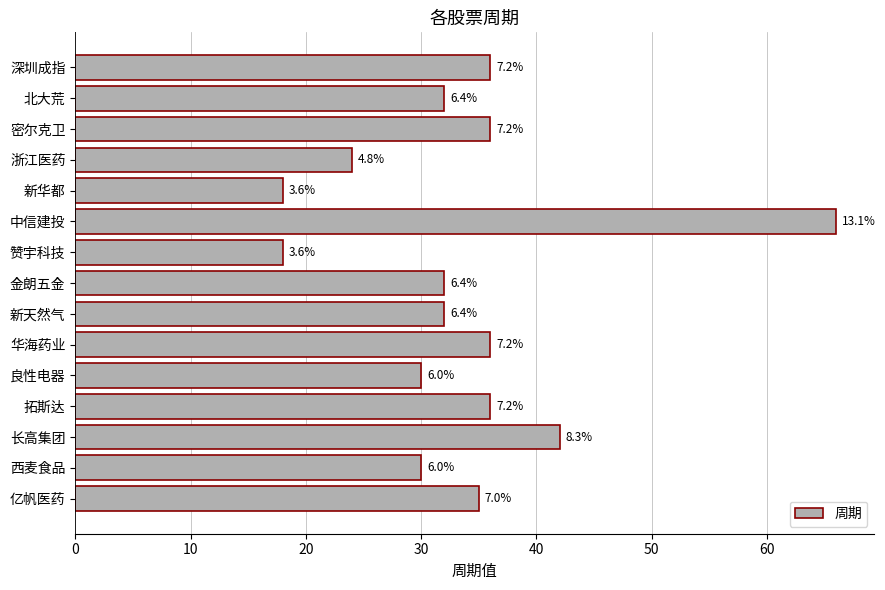

Are the bars horizontal?

Yes